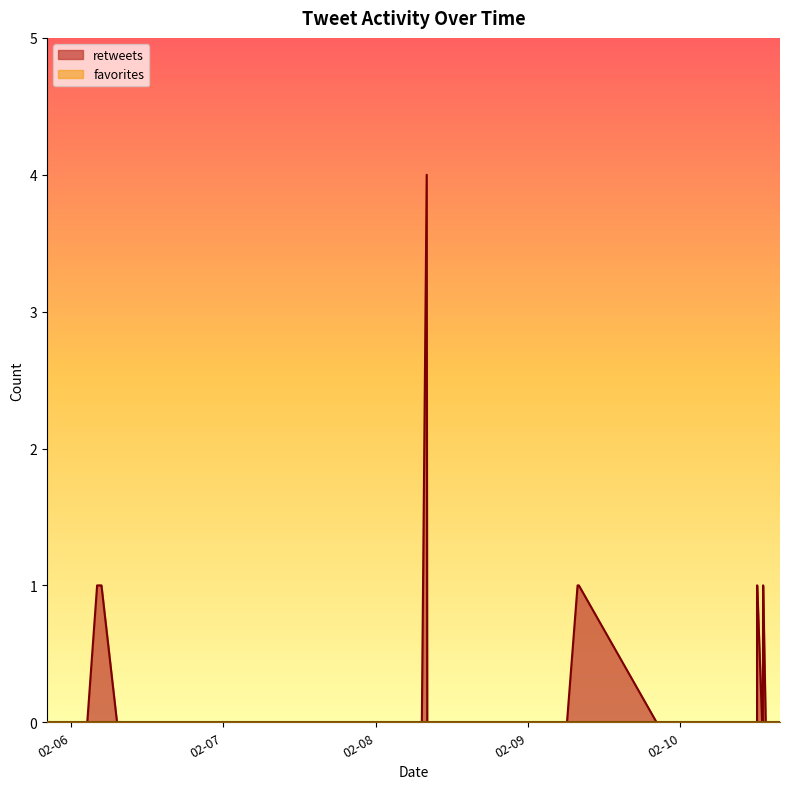

Which category has the highest value in the favorites series?

2011-02-10 15:40